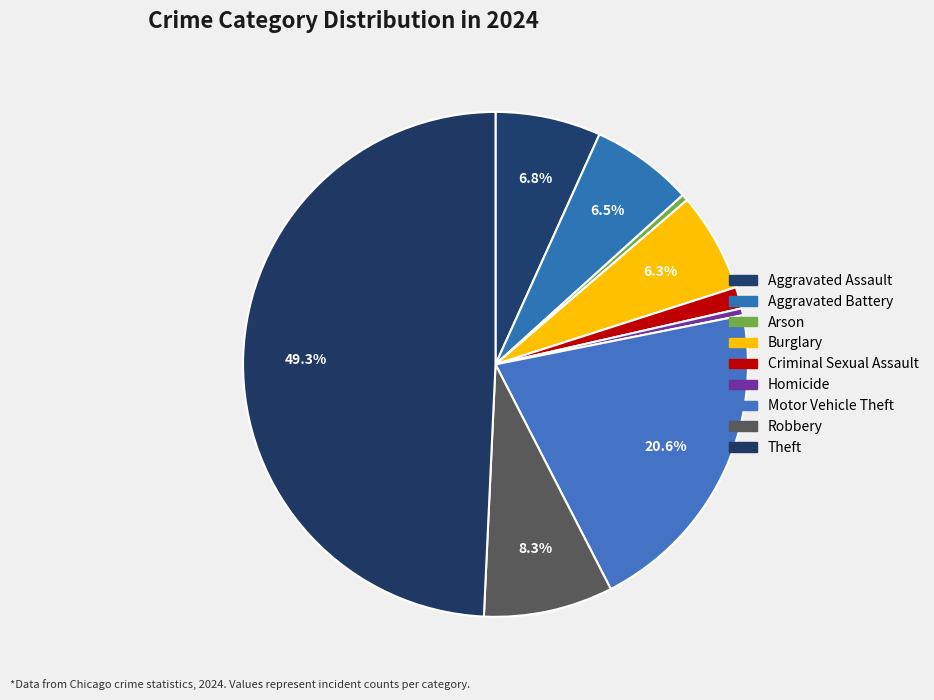

To the nearest percent, what is the average slice percentage?

11%